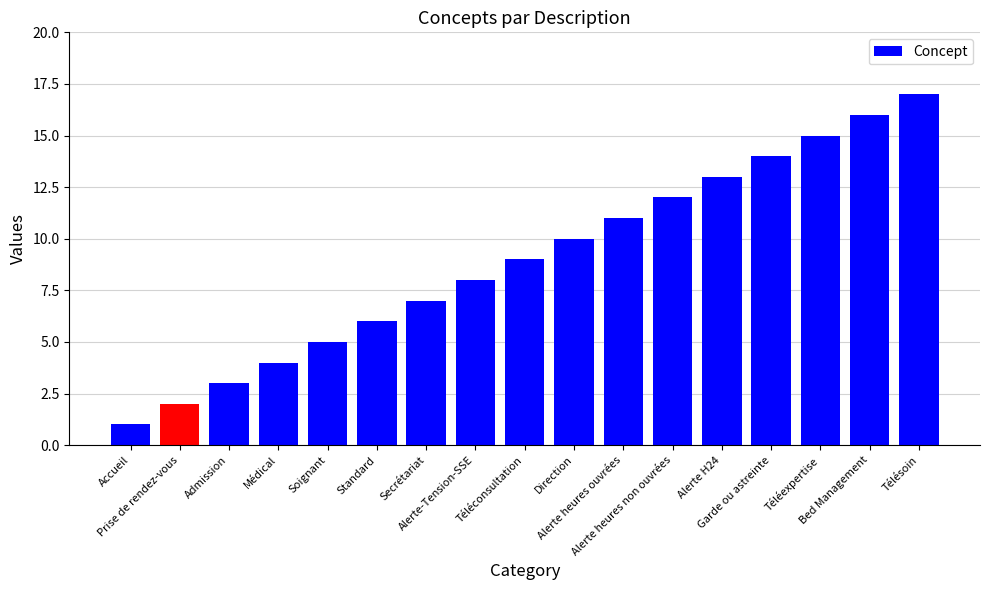

True or false: the data shows 8 at Alerte-Tension-SSE.

True